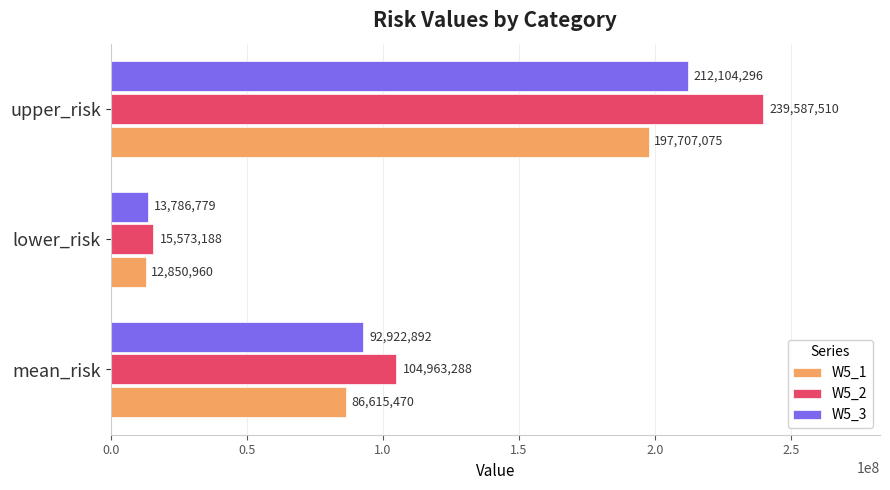

At mean_risk, list the series in order from smallest to largest.

W5_1, W5_3, W5_2